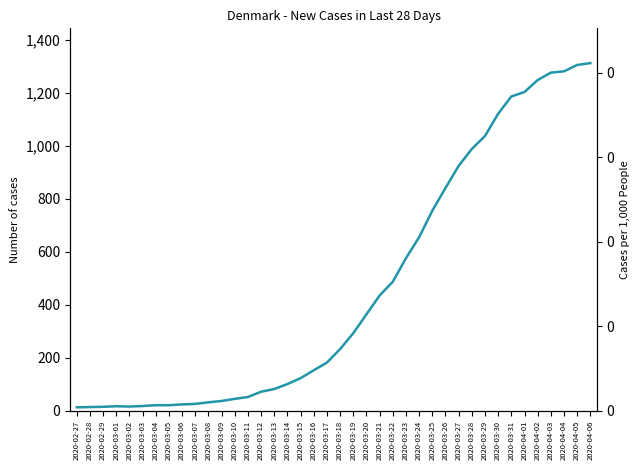

The value at 2020-03-10 is 28. True or false?

False